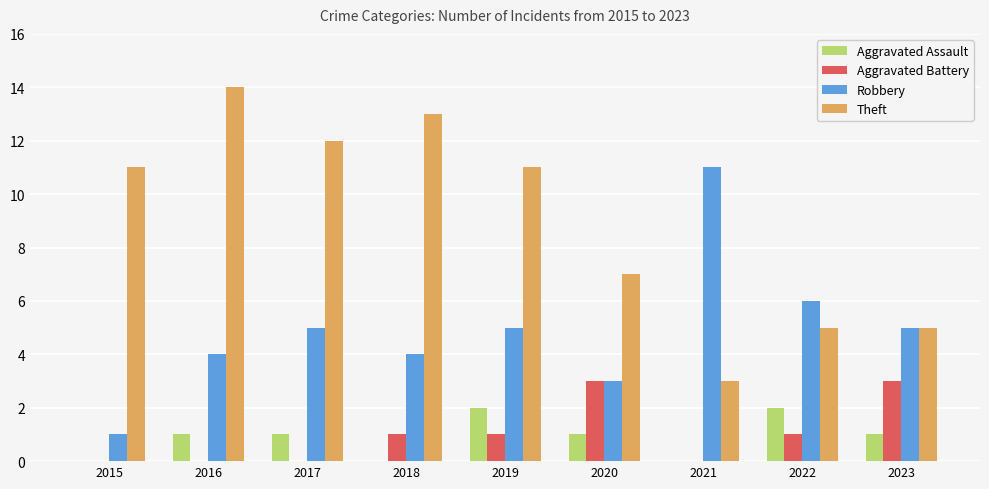

What is the greatest value displayed?

14